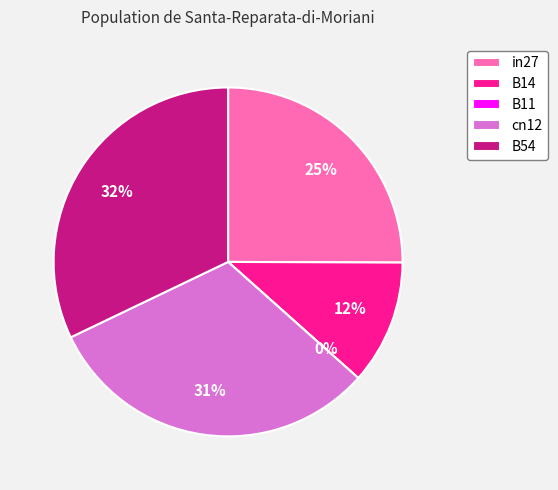

The cn12 slice represents 16% of the pie. True or false?

False